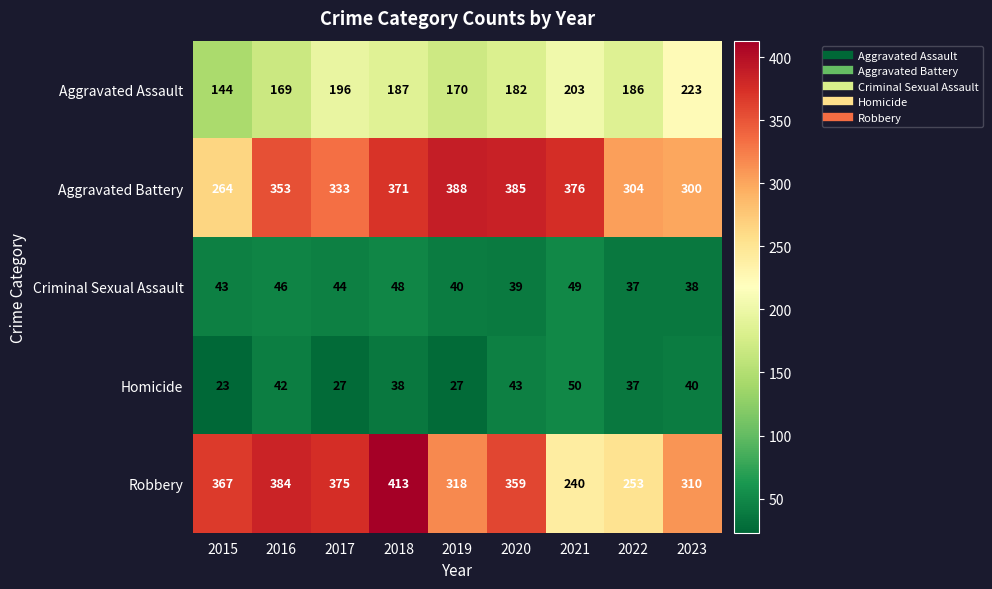

At 2020, list the series in order from largest to smallest.

Aggravated Battery, Robbery, Aggravated Assault, Homicide, Criminal Sexual Assault